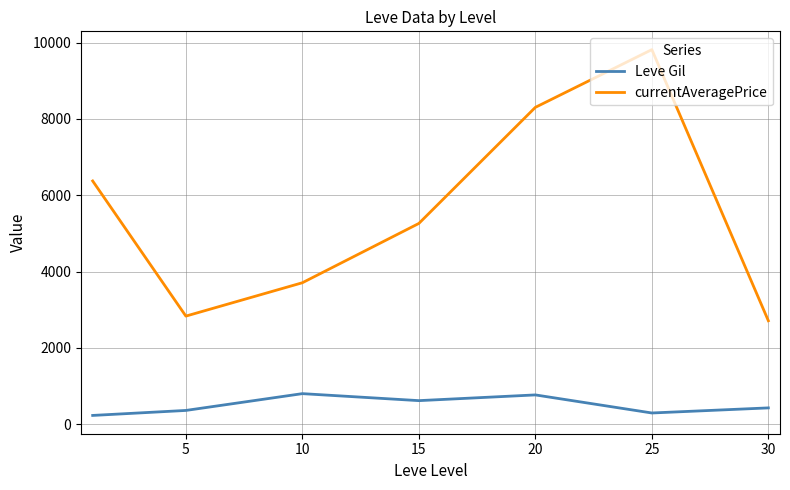

Which series has the largest range (max minus min)?

currentAveragePrice